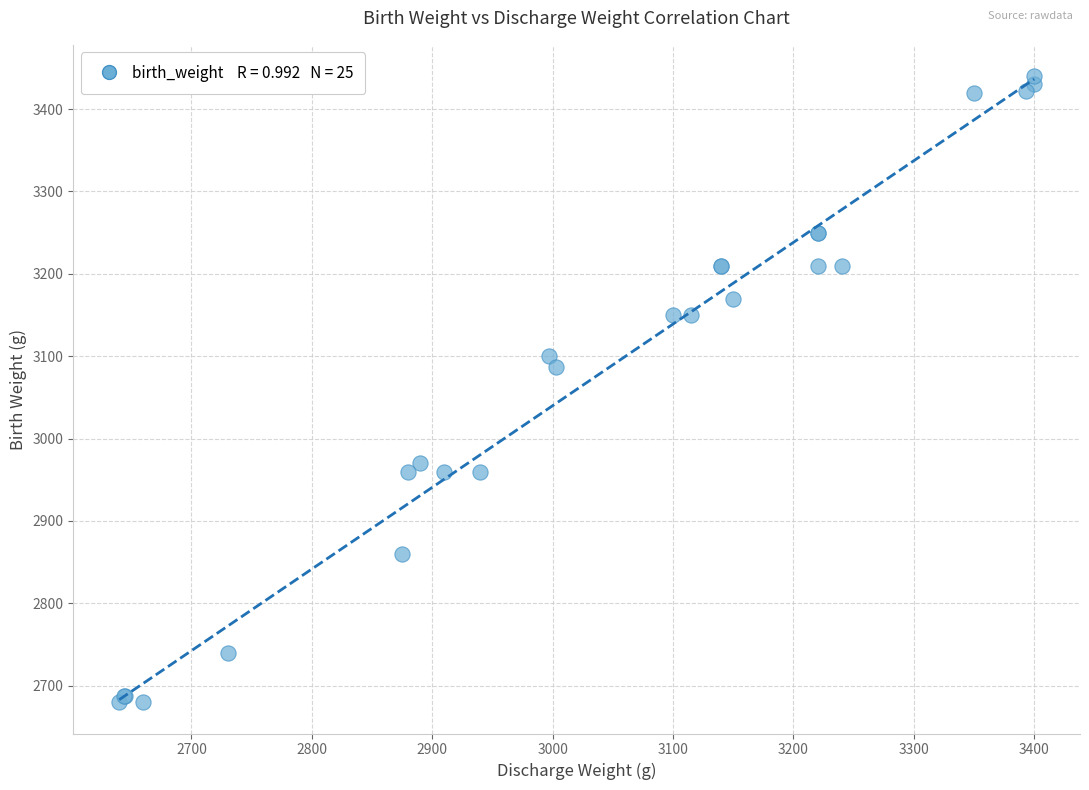

What Y value in the scatter plot is closest to 3060?

3087